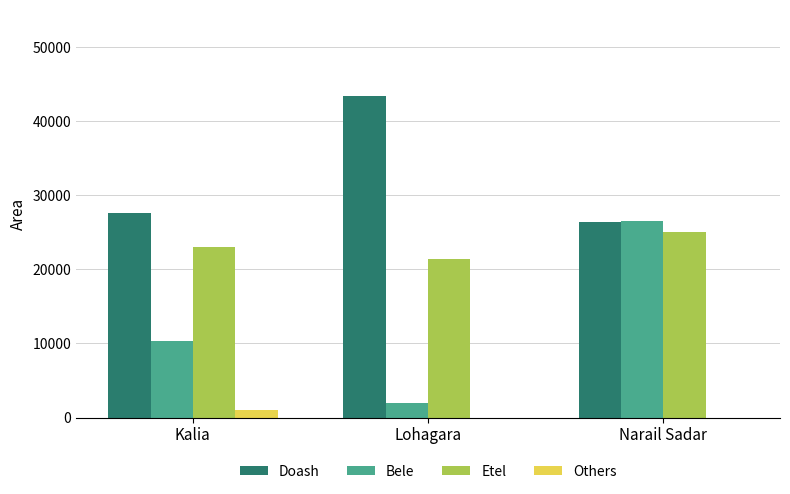

Read the Bele value at Narail Sadar.

26500